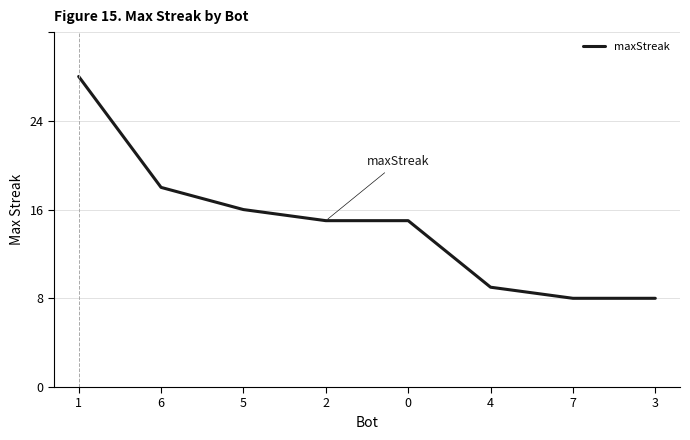

What is the difference between the values at 4 and 2?

6